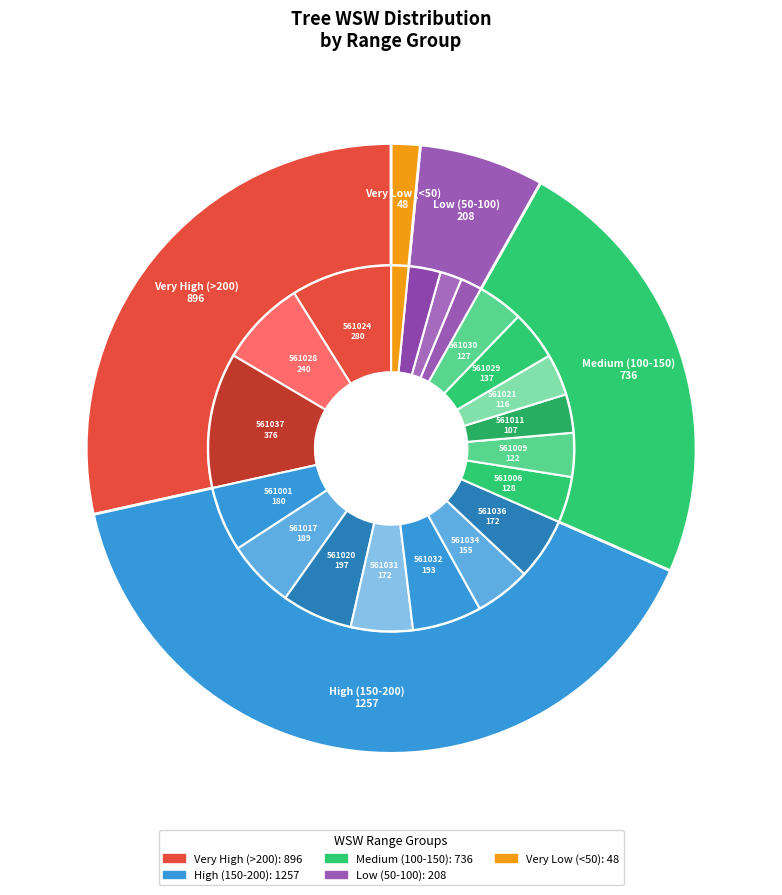

Does 490561001 account for over 50% of the chart?

No